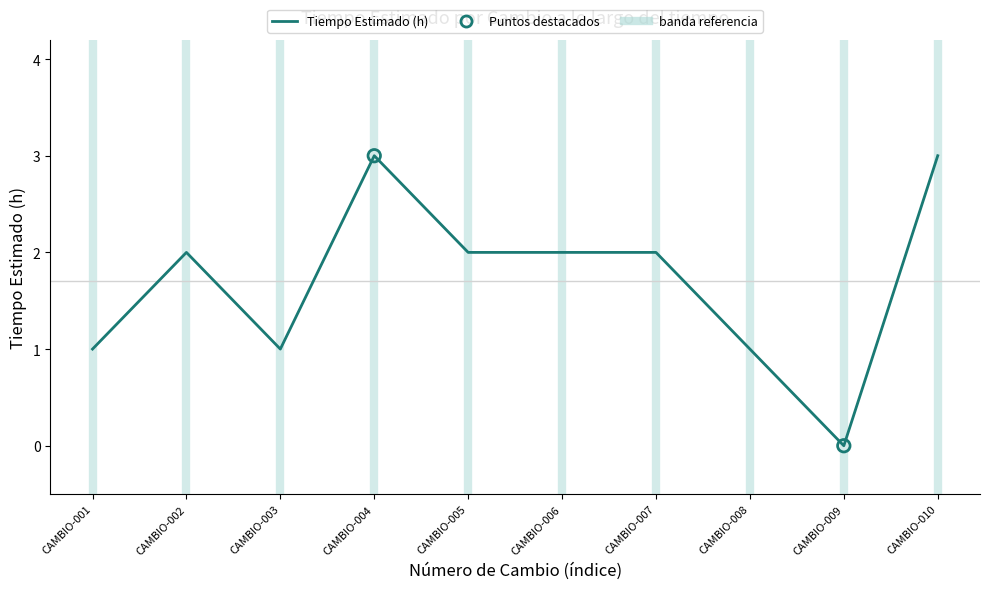

What is the ratio of the value at CAMBIO-003 to the value at CAMBIO-002?

0.5